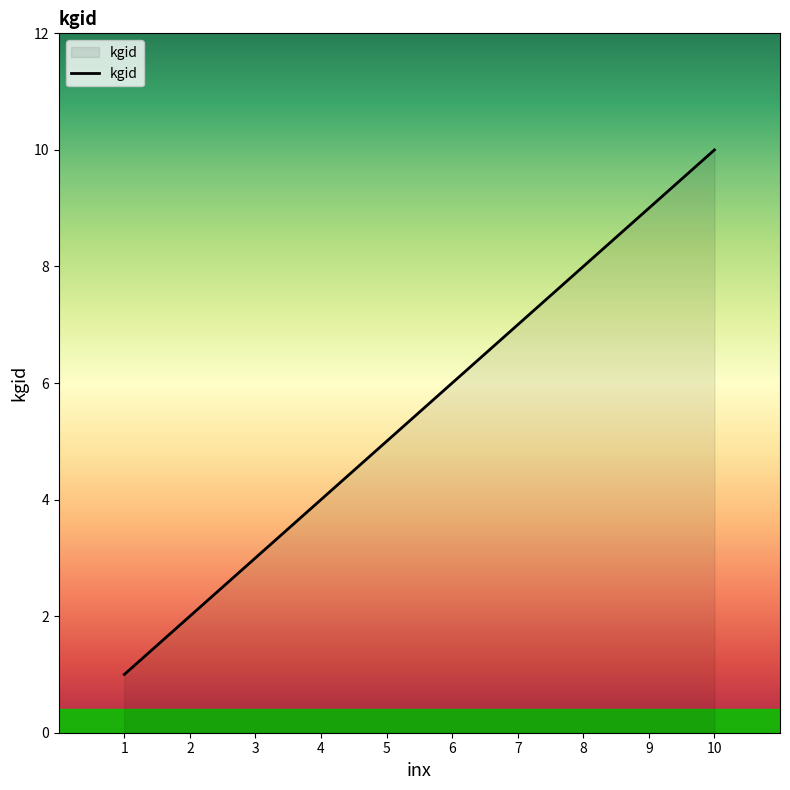

What is the sum of all values?

55